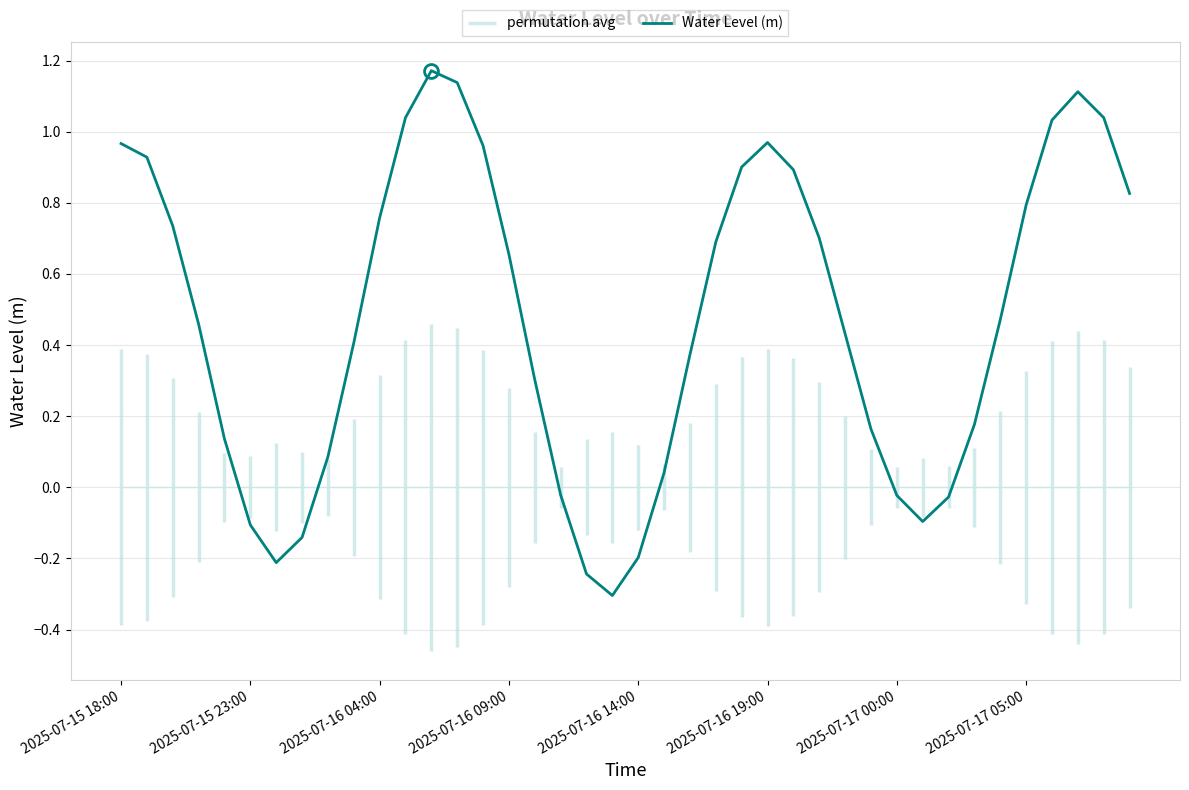

Is it true that Water Level (m) equals 0.3 at 2025-07-17 05:00?

False